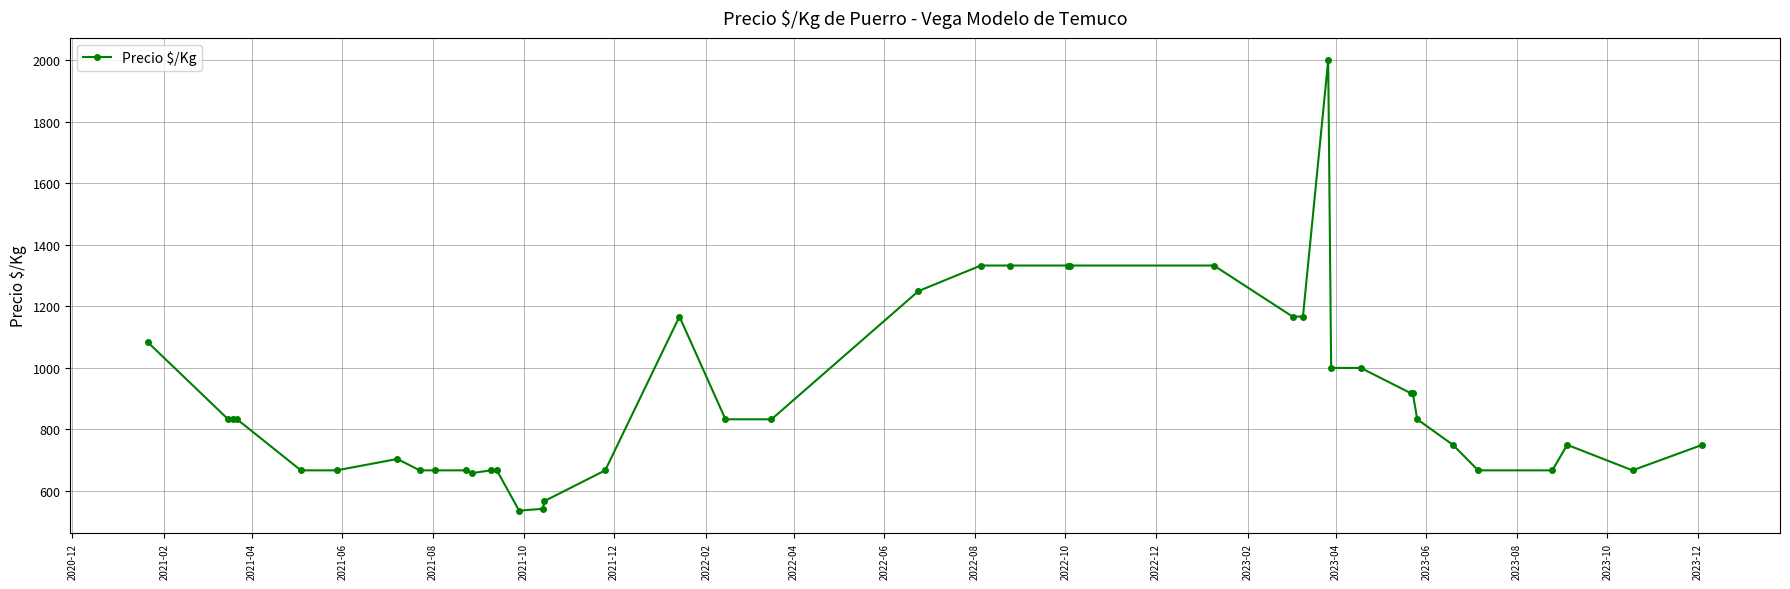

True or false: the data has more than 2 interior local peaks.

True